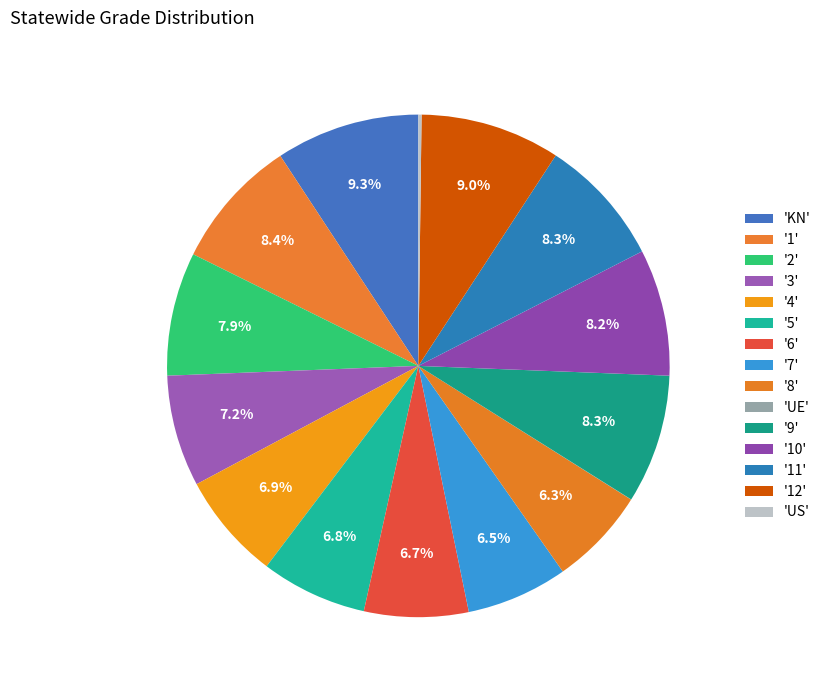

How many segments does this pie chart have?

15